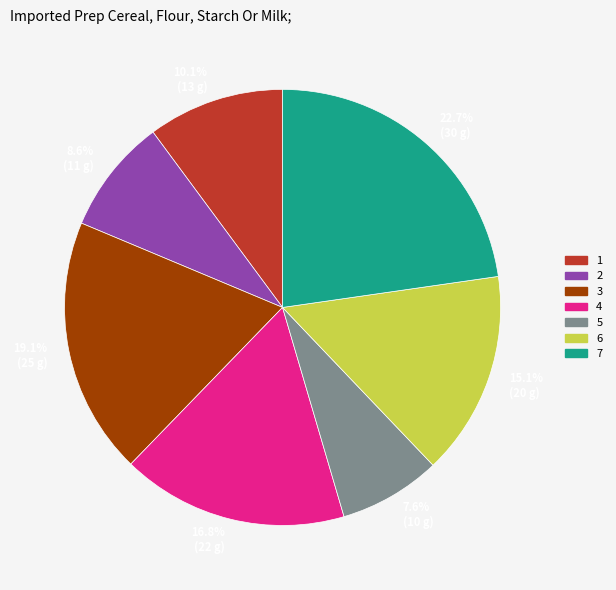

Which slice is the smallest?

5